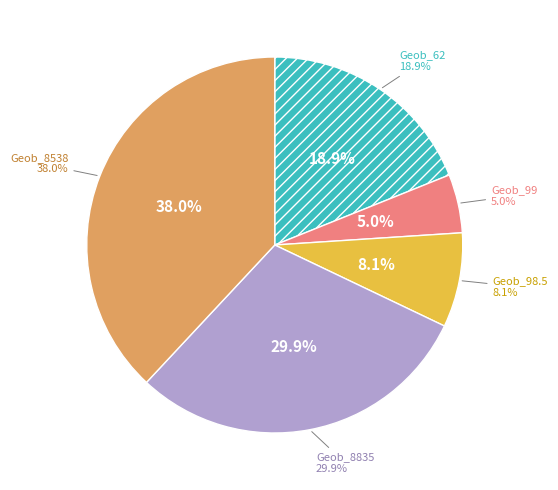

To the nearest percent, what is the combined percentage of Geob23225-1_98.5 and Geob23225-1_62-63?

27%